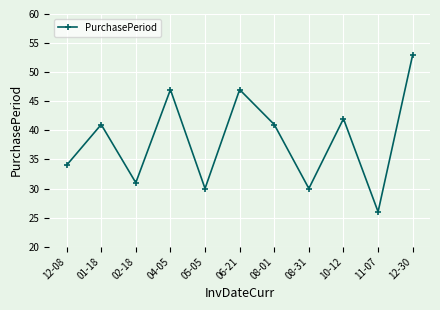

Reading left to right, list all the values displayed in this chart.

34	41	31	47	30	47	41	30	42	26	53